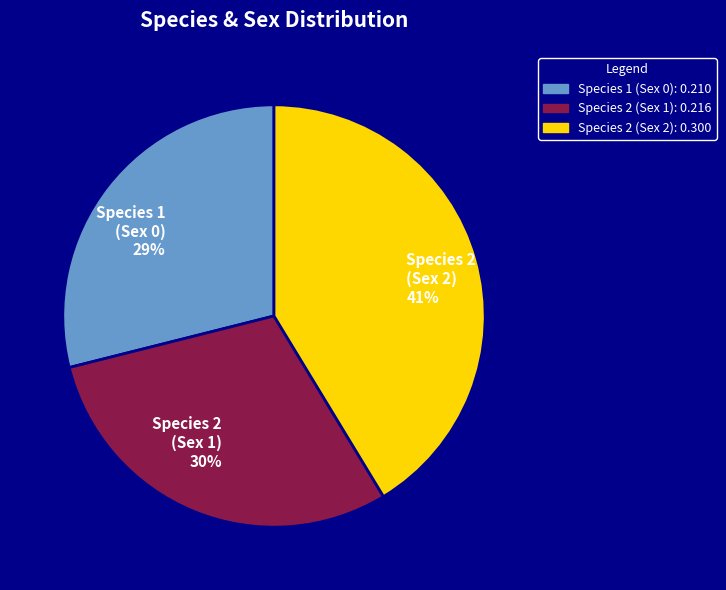

Does Species 2 (Sex 1) represent more than half of the total?

No